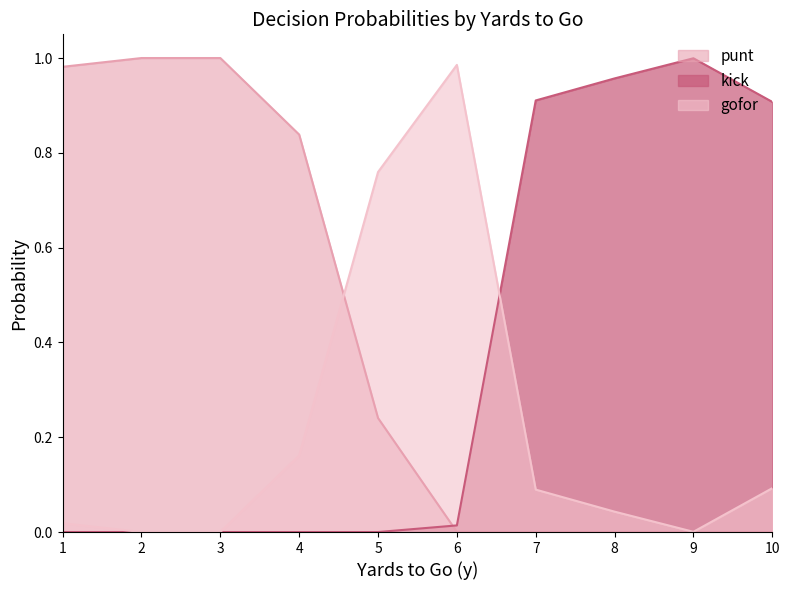

Between which two adjacent categories do gofor and kick first intersect?

6 and 7